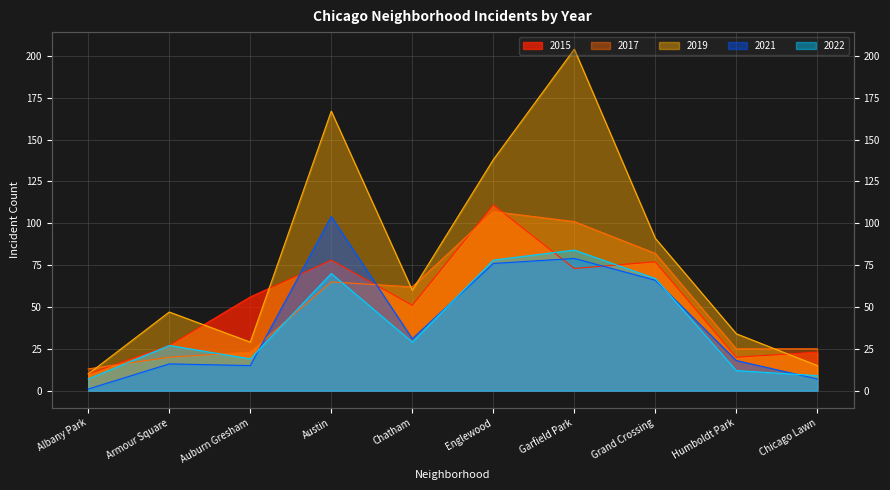

What value does the 2022 series have at Garfield Park?

84